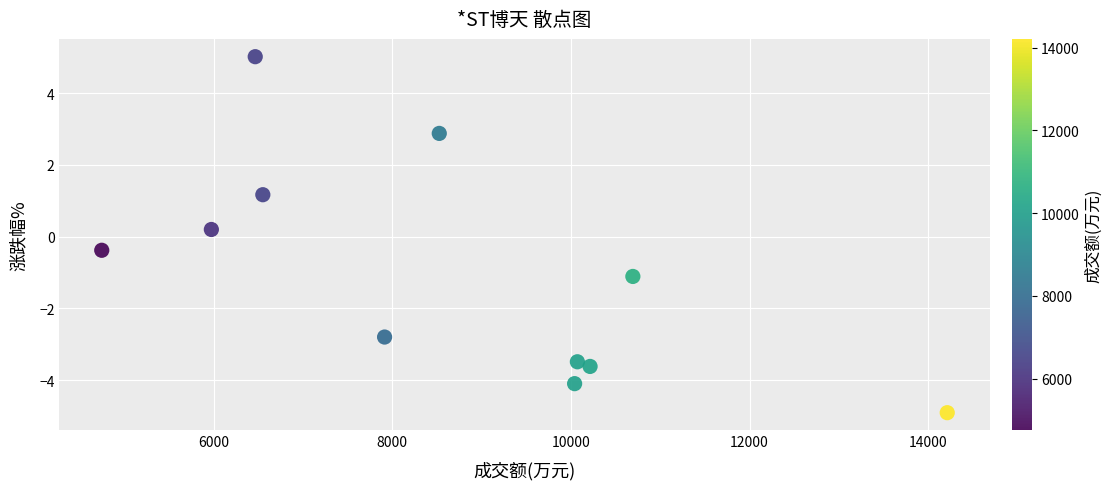

What is the average X value?

8673.8